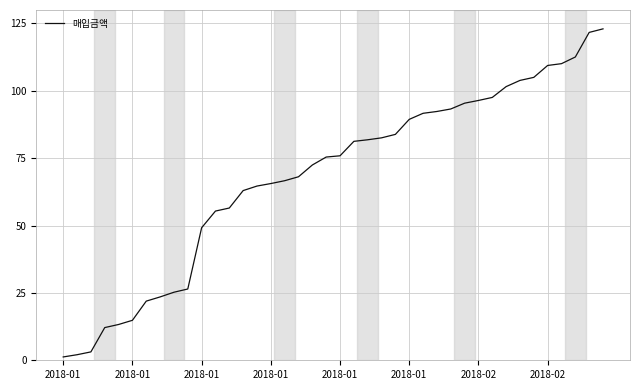

What is the difference between the maximum and minimum values?

121.8